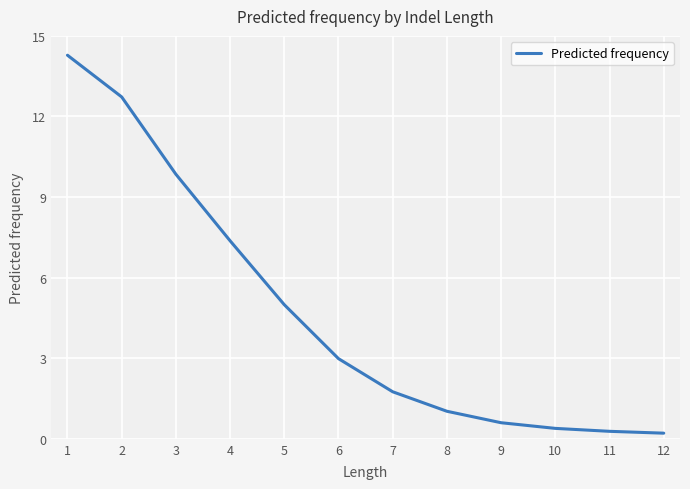

Does the chart display data point markers on the line(s)?

No